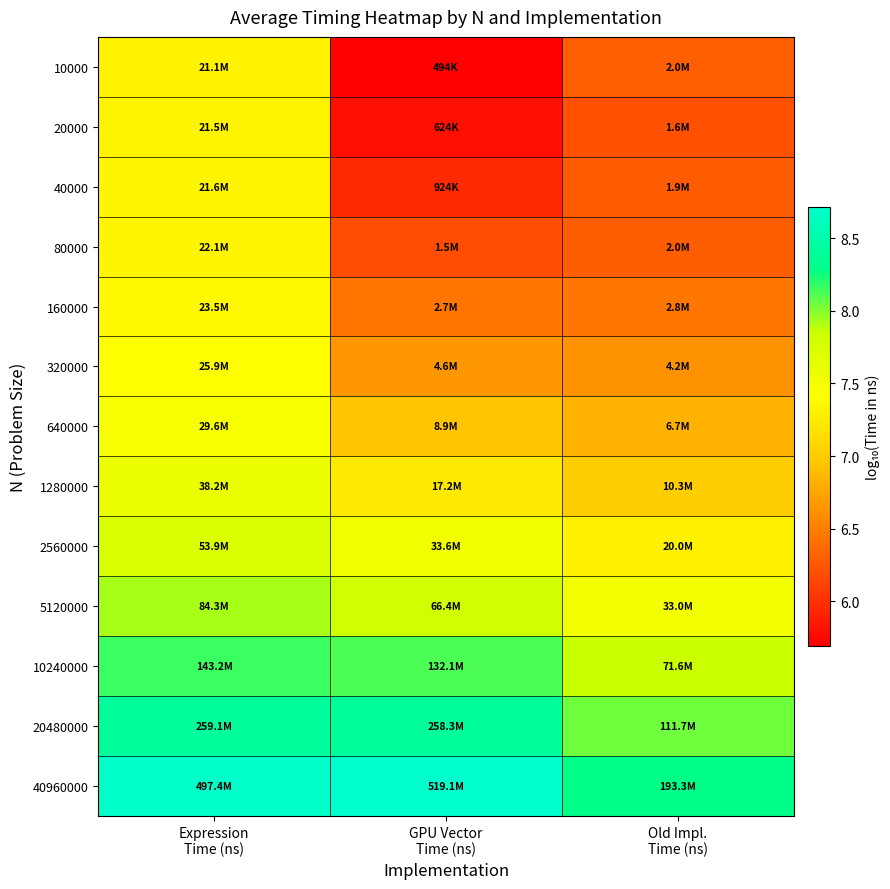

At which category does the chart reach its peak across all series?

GPU Vector
Time (ns)